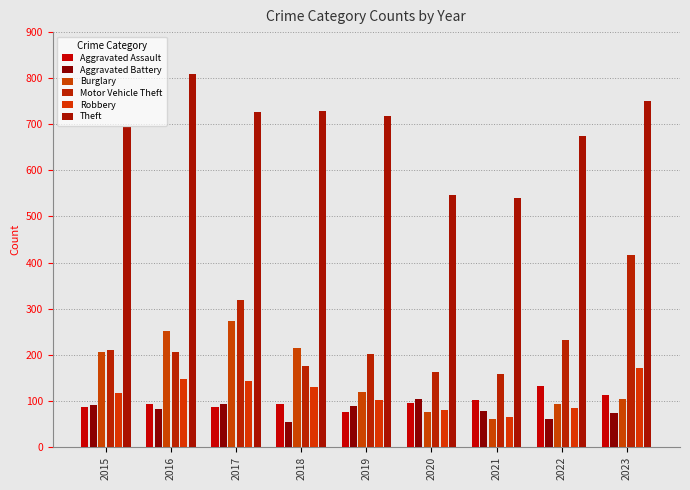

How many bars are there in each group?

6